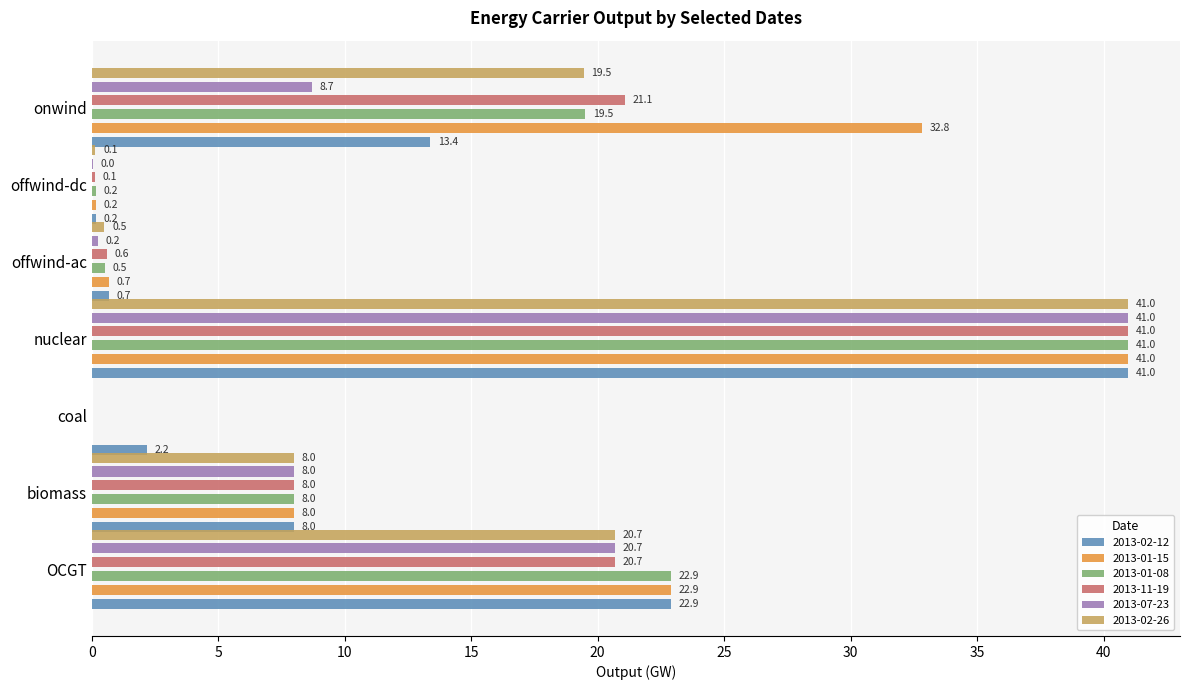

What is the value of the 2013-01-08 bar at the 2nd from the left?

8.0